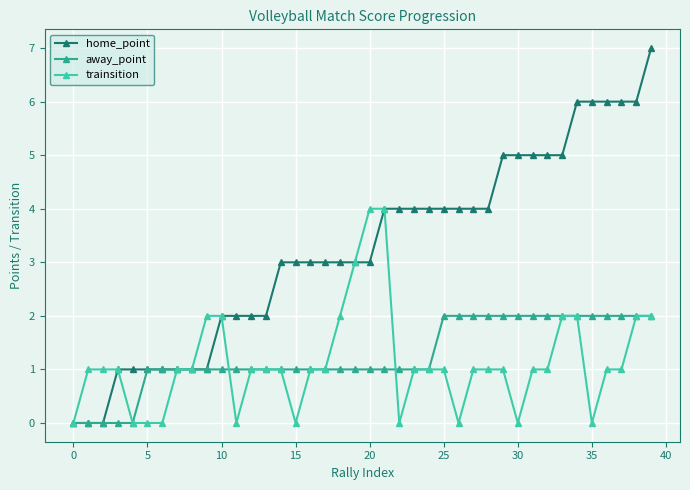

How many lines are shown in the chart?

3